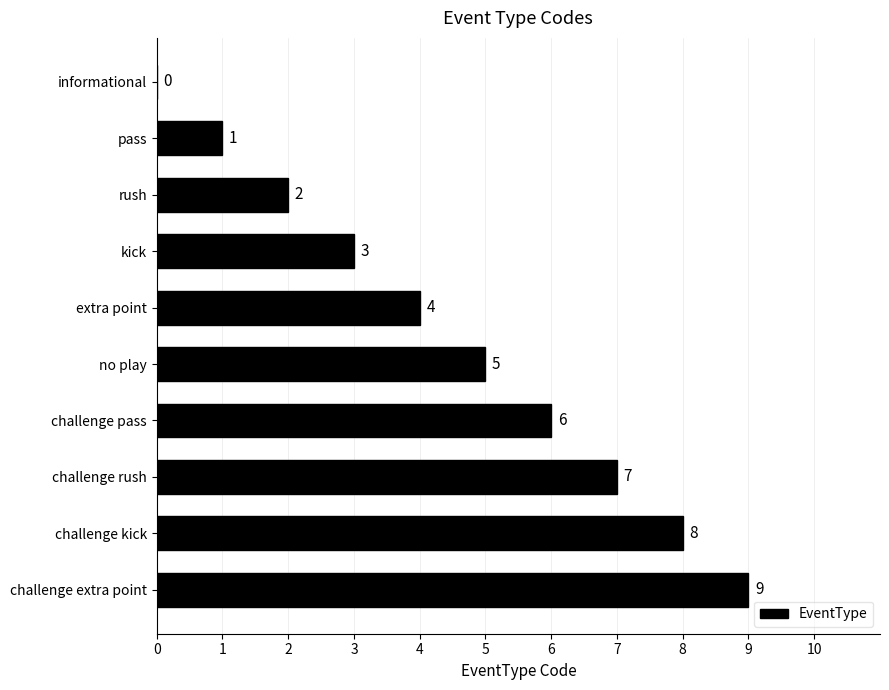

How many values are above zero?

9